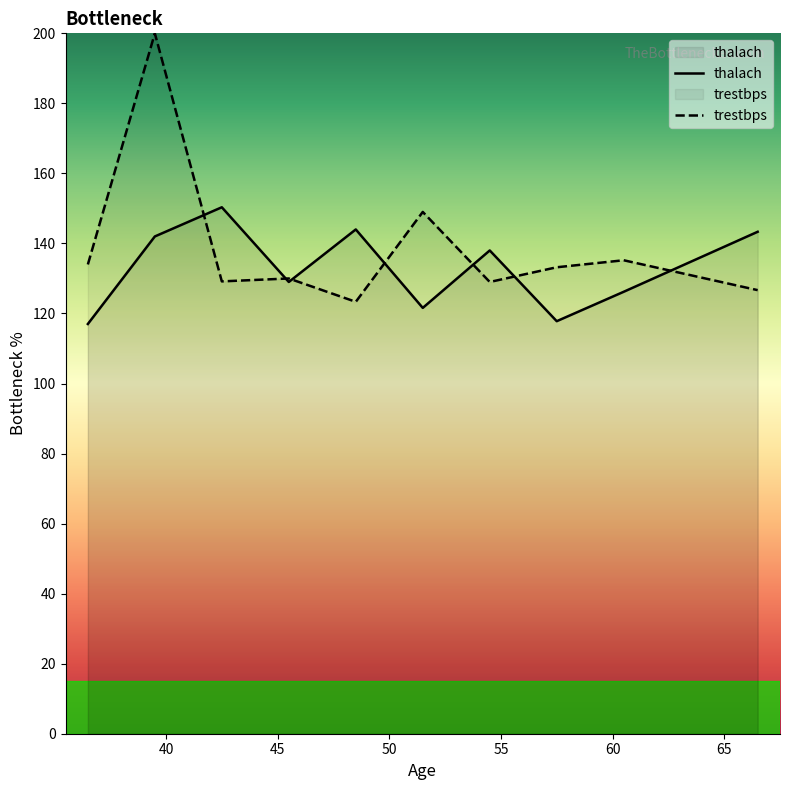

Which series has the widest spread of values?

trestbps